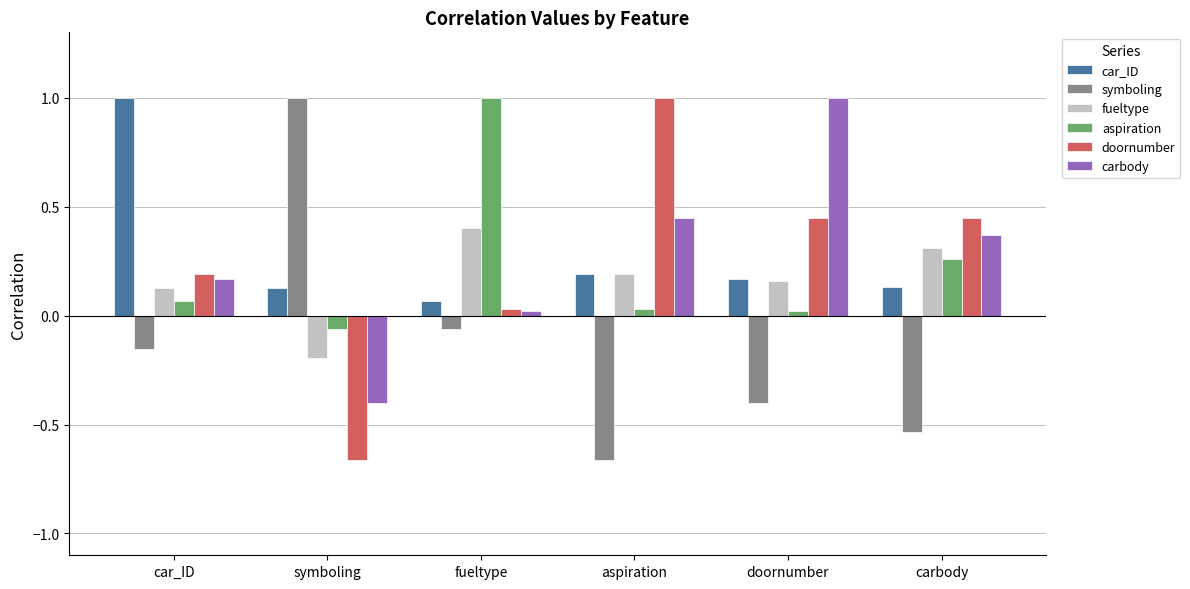

What value does the carbody series have at symboling?

-0.4